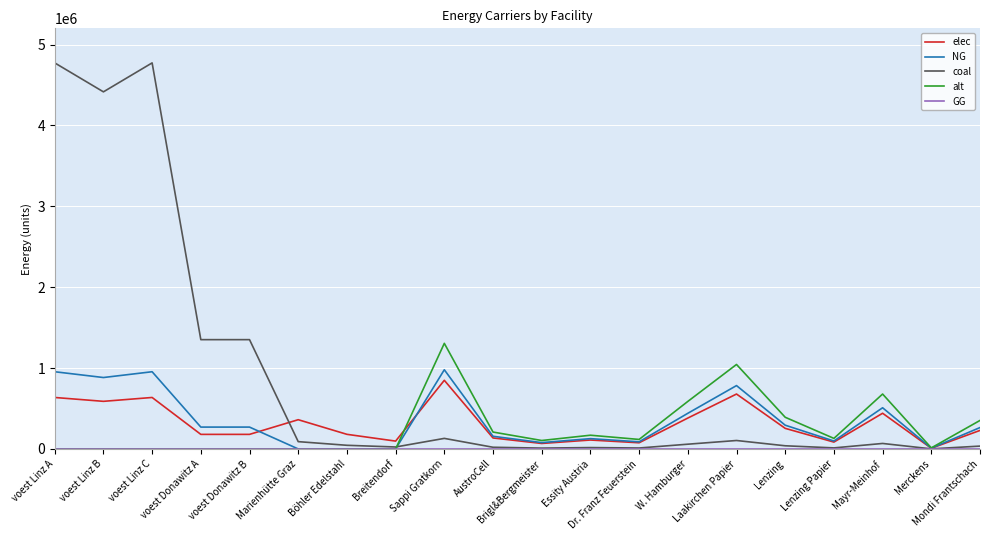

Which series has the largest total across all categories?

coal